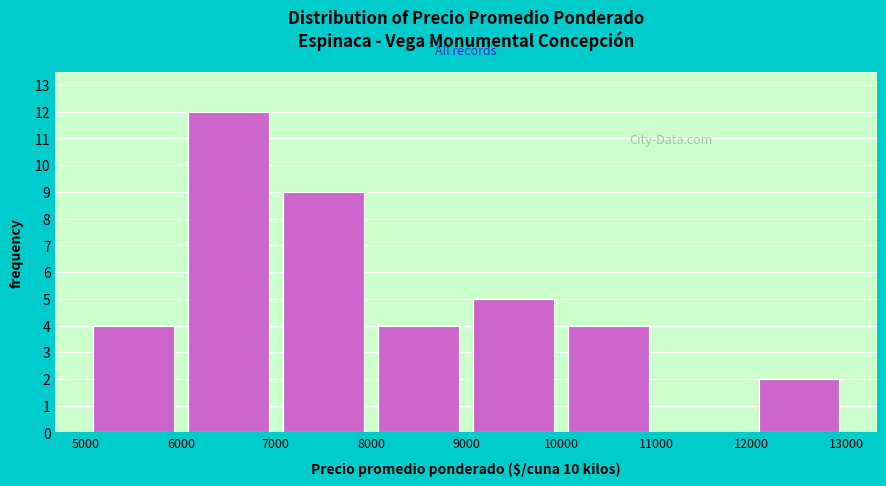

Reading left to right, list every bar in this chart as the range it spans on the x-axis followed by its height. The values are not printed on the chart, so give them approximately, as read against the axis.

5000 to 6000: 4
6000 to 7000: 12
7000 to 8000: 9
8000 to 9000: 4
9000 to 10000: 5
10000 to 11000: 4
11000 to 12000: 0
12000 to 13000: 2